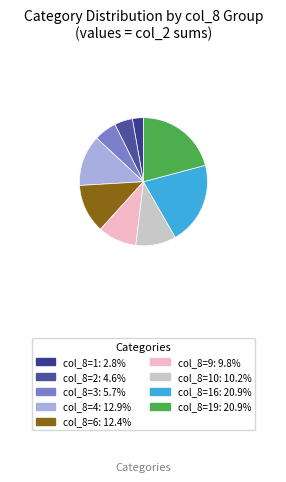

How many segments does this pie chart have?

9